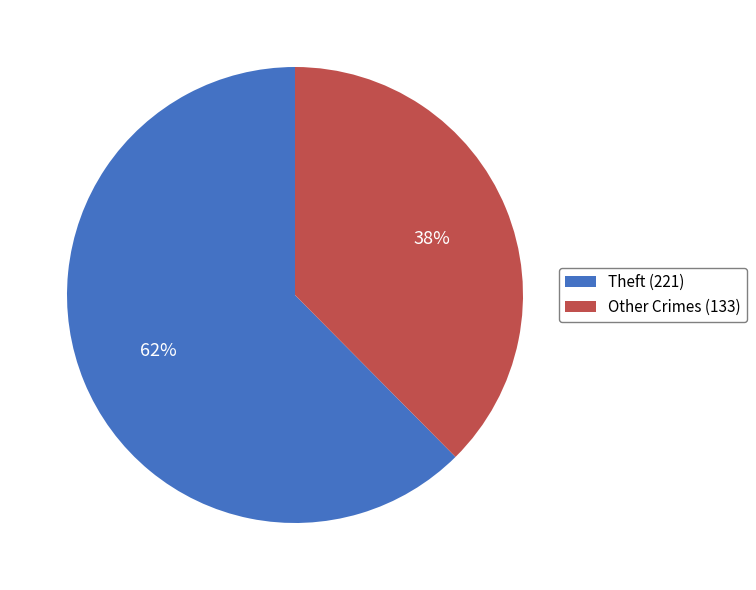

Is it true that Other Crimes (133) is 38% of the pie?

True